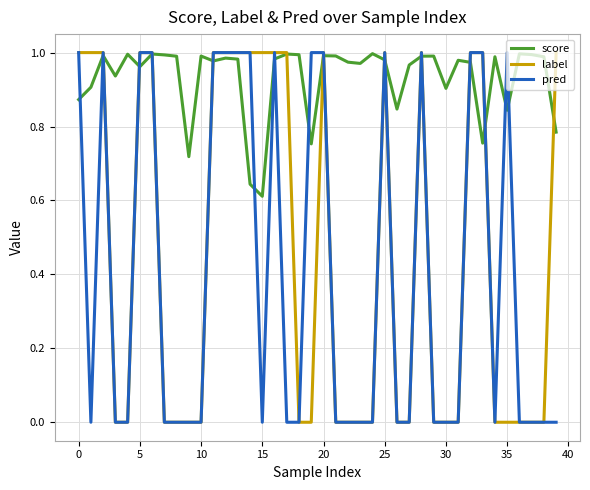

Which series has the largest total across all categories?

score